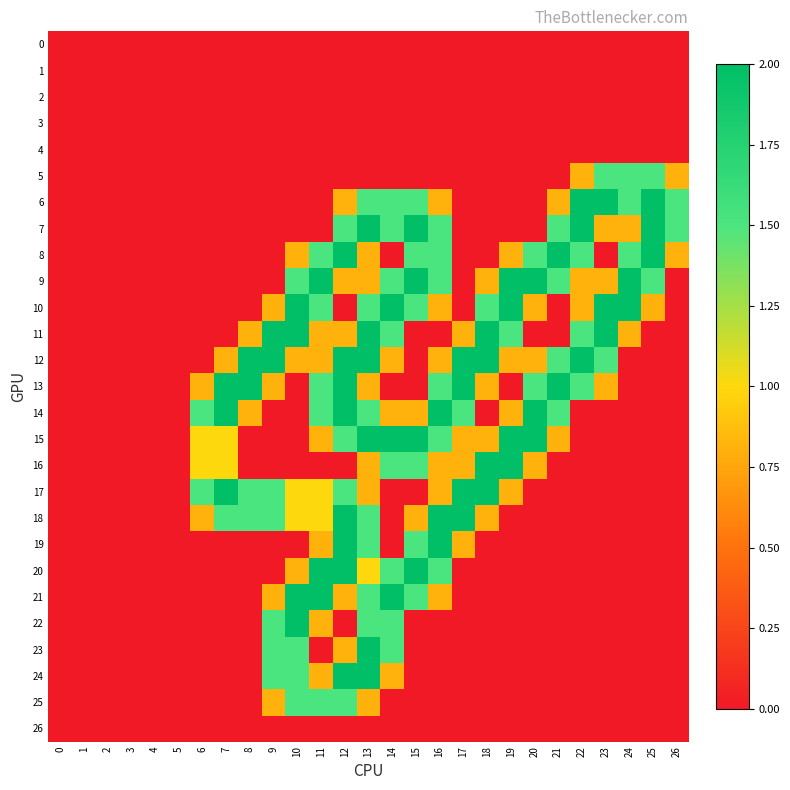

Reading left to right, transcribe all the data shown in this chart.

0: 0=0.0	1=0.0	2=0.0	3=0.0	4=0.0	5=0.0	6=0.0	7=0.0	8=0.0	9=0.0	10=0.0	11=0.0	12=0.0	13=0.0	14=0.0	15=0.0	16=0.0	17=0.0	18=0.0	19=0.0	20=0.0	21=0.0	22=0.0	23=0.0	24=0.0	25=0.0	26=0.0
1: 0=0.0	1=0.0	2=0.0	3=0.0	4=0.0	5=0.0	6=0.0	7=0.0	8=0.0	9=0.0	10=0.0	11=0.0	12=0.0	13=0.0	14=0.0	15=0.0	16=0.0	17=0.0	18=0.0	19=0.0	20=0.0	21=0.0	22=0.0	23=0.0	24=0.0	25=0.0	26=0.0
2: 0=0.0	1=0.0	2=0.0	3=0.0	4=0.0	5=0.0	6=0.0	7=0.0	8=0.0	9=0.0	10=0.0	11=0.0	12=0.0	13=0.0	14=0.0	15=0.0	16=0.0	17=0.0	18=0.0	19=0.0	20=0.0	21=0.0	22=0.0	23=0.0	24=0.0	25=0.0	26=0.0
3: 0=0.0	1=0.0	2=0.0	3=0.0	4=0.0	5=0.0	6=0.0	7=0.0	8=0.0	9=0.0	10=0.0	11=0.0	12=0.0	13=0.0	14=0.0	15=0.0	16=0.0	17=0.0	18=0.0	19=0.0	20=0.0	21=0.0	22=0.0	23=0.0	24=0.0	25=0.0	26=0.0
4: 0=0.0	1=0.0	2=0.0	3=0.0	4=0.0	5=0.0	6=0.0	7=0.0	8=0.0	9=0.0	10=0.0	11=0.0	12=0.0	13=0.0	14=0.0	15=0.0	16=0.0	17=0.0	18=0.0	19=0.0	20=0.0	21=0.0	22=0.0	23=0.0	24=0.0	25=0.0	26=0.0
5: 0=0.0	1=0.0	2=0.0	3=0.0	4=0.0	5=0.0	6=0.0	7=0.0	8=0.0	9=0.0	10=0.0	11=0.0	12=0.0	13=0.0	14=0.0	15=0.0	16=0.0	17=0.0	18=0.0	19=0.0	20=0.0	21=0.0	22=0.8	23=1.5	24=1.5	25=1.5	26=0.8
6: 0=0.0	1=0.0	2=0.0	3=0.0	4=0.0	5=0.0	6=0.0	7=0.0	8=0.0	9=0.0	10=0.0	11=0.0	12=0.8	13=1.5	14=1.5	15=1.5	16=0.8	17=0.0	18=0.0	19=0.0	20=0.0	21=0.8	22=2.0	23=2.0	24=1.5	25=2.0	26=1.5
7: 0=0.0	1=0.0	2=0.0	3=0.0	4=0.0	5=0.0	6=0.0	7=0.0	8=0.0	9=0.0	10=0.0	11=0.0	12=1.5	13=2.0	14=1.5	15=2.0	16=1.5	17=0.0	18=0.0	19=0.0	20=0.0	21=1.5	22=2.0	23=0.8	24=0.8	25=2.0	26=1.5
8: 0=0.0	1=0.0	2=0.0	3=0.0	4=0.0	5=0.0	6=0.0	7=0.0	8=0.0	9=0.0	10=0.8	11=1.5	12=2.0	13=0.8	14=0.0	15=1.5	16=1.5	17=0.0	18=0.0	19=0.8	20=1.5	21=2.0	22=1.5	23=0.0	24=1.5	25=2.0	26=0.8
9: 0=0.0	1=0.0	2=0.0	3=0.0	4=0.0	5=0.0	6=0.0	7=0.0	8=0.0	9=0.0	10=1.5	11=2.0	12=0.8	13=0.8	14=1.5	15=2.0	16=1.5	17=0.0	18=0.8	19=2.0	20=2.0	21=1.5	22=0.8	23=0.8	24=2.0	25=1.5	26=0.0
10: 0=0.0	1=0.0	2=0.0	3=0.0	4=0.0	5=0.0	6=0.0	7=0.0	8=0.0	9=0.8	10=2.0	11=1.5	12=0.0	13=1.5	14=2.0	15=1.5	16=0.8	17=0.0	18=1.5	19=2.0	20=0.8	21=0.0	22=0.8	23=2.0	24=2.0	25=0.8	26=0.0
11: 0=0.0	1=0.0	2=0.0	3=0.0	4=0.0	5=0.0	6=0.0	7=0.0	8=0.8	9=2.0	10=2.0	11=0.8	12=0.8	13=2.0	14=1.5	15=0.0	16=0.0	17=0.8	18=2.0	19=1.5	20=0.0	21=0.0	22=1.5	23=2.0	24=0.8	25=0.0	26=0.0
12: 0=0.0	1=0.0	2=0.0	3=0.0	4=0.0	5=0.0	6=0.0	7=0.8	8=2.0	9=2.0	10=0.8	11=0.8	12=2.0	13=2.0	14=0.8	15=0.0	16=0.8	17=2.0	18=2.0	19=0.8	20=0.8	21=1.5	22=2.0	23=1.5	24=0.0	25=0.0	26=0.0
13: 0=0.0	1=0.0	2=0.0	3=0.0	4=0.0	5=0.0	6=0.8	7=2.0	8=2.0	9=0.8	10=0.0	11=1.5	12=2.0	13=0.8	14=0.0	15=0.0	16=1.5	17=2.0	18=0.8	19=0.0	20=1.5	21=2.0	22=1.5	23=0.8	24=0.0	25=0.0	26=0.0
14: 0=0.0	1=0.0	2=0.0	3=0.0	4=0.0	5=0.0	6=1.5	7=2.0	8=0.8	9=0.0	10=0.0	11=1.5	12=2.0	13=1.5	14=0.8	15=0.8	16=2.0	17=1.5	18=0.0	19=0.8	20=2.0	21=1.5	22=0.0	23=0.0	24=0.0	25=0.0	26=0.0
15: 0=0.0	1=0.0	2=0.0	3=0.0	4=0.0	5=0.0	6=1.0	7=1.0	8=0.0	9=0.0	10=0.0	11=0.8	12=1.5	13=2.0	14=2.0	15=2.0	16=1.5	17=0.8	18=0.8	19=2.0	20=2.0	21=0.8	22=0.0	23=0.0	24=0.0	25=0.0	26=0.0
16: 0=0.0	1=0.0	2=0.0	3=0.0	4=0.0	5=0.0	6=1.0	7=1.0	8=0.0	9=0.0	10=0.0	11=0.0	12=0.0	13=0.8	14=1.5	15=1.5	16=0.8	17=0.8	18=2.0	19=2.0	20=0.8	21=0.0	22=0.0	23=0.0	24=0.0	25=0.0	26=0.0
17: 0=0.0	1=0.0	2=0.0	3=0.0	4=0.0	5=0.0	6=1.5	7=2.0	8=1.5	9=1.5	10=1.0	11=1.0	12=1.5	13=0.8	14=0.0	15=0.0	16=0.8	17=2.0	18=2.0	19=0.8	20=0.0	21=0.0	22=0.0	23=0.0	24=0.0	25=0.0	26=0.0
18: 0=0.0	1=0.0	2=0.0	3=0.0	4=0.0	5=0.0	6=0.8	7=1.5	8=1.5	9=1.5	10=1.0	11=1.0	12=2.0	13=1.5	14=0.0	15=0.8	16=2.0	17=2.0	18=0.8	19=0.0	20=0.0	21=0.0	22=0.0	23=0.0	24=0.0	25=0.0	26=0.0
19: 0=0.0	1=0.0	2=0.0	3=0.0	4=0.0	5=0.0	6=0.0	7=0.0	8=0.0	9=0.0	10=0.0	11=0.8	12=2.0	13=1.5	14=0.0	15=1.5	16=2.0	17=0.8	18=0.0	19=0.0	20=0.0	21=0.0	22=0.0	23=0.0	24=0.0	25=0.0	26=0.0
20: 0=0.0	1=0.0	2=0.0	3=0.0	4=0.0	5=0.0	6=0.0	7=0.0	8=0.0	9=0.0	10=0.8	11=2.0	12=2.0	13=1.0	14=1.5	15=2.0	16=1.5	17=0.0	18=0.0	19=0.0	20=0.0	21=0.0	22=0.0	23=0.0	24=0.0	25=0.0	26=0.0
21: 0=0.0	1=0.0	2=0.0	3=0.0	4=0.0	5=0.0	6=0.0	7=0.0	8=0.0	9=0.8	10=2.0	11=2.0	12=0.8	13=1.5	14=2.0	15=1.5	16=0.8	17=0.0	18=0.0	19=0.0	20=0.0	21=0.0	22=0.0	23=0.0	24=0.0	25=0.0	26=0.0
22: 0=0.0	1=0.0	2=0.0	3=0.0	4=0.0	5=0.0	6=0.0	7=0.0	8=0.0	9=1.5	10=2.0	11=0.8	12=0.0	13=1.5	14=1.5	15=0.0	16=0.0	17=0.0	18=0.0	19=0.0	20=0.0	21=0.0	22=0.0	23=0.0	24=0.0	25=0.0	26=0.0
23: 0=0.0	1=0.0	2=0.0	3=0.0	4=0.0	5=0.0	6=0.0	7=0.0	8=0.0	9=1.5	10=1.5	11=0.0	12=0.8	13=2.0	14=1.5	15=0.0	16=0.0	17=0.0	18=0.0	19=0.0	20=0.0	21=0.0	22=0.0	23=0.0	24=0.0	25=0.0	26=0.0
24: 0=0.0	1=0.0	2=0.0	3=0.0	4=0.0	5=0.0	6=0.0	7=0.0	8=0.0	9=1.5	10=1.5	11=0.8	12=2.0	13=2.0	14=0.8	15=0.0	16=0.0	17=0.0	18=0.0	19=0.0	20=0.0	21=0.0	22=0.0	23=0.0	24=0.0	25=0.0	26=0.0
25: 0=0.0	1=0.0	2=0.0	3=0.0	4=0.0	5=0.0	6=0.0	7=0.0	8=0.0	9=0.8	10=1.5	11=1.5	12=1.5	13=0.8	14=0.0	15=0.0	16=0.0	17=0.0	18=0.0	19=0.0	20=0.0	21=0.0	22=0.0	23=0.0	24=0.0	25=0.0	26=0.0
26: 0=0.0	1=0.0	2=0.0	3=0.0	4=0.0	5=0.0	6=0.0	7=0.0	8=0.0	9=0.0	10=0.0	11=0.0	12=0.0	13=0.0	14=0.0	15=0.0	16=0.0	17=0.0	18=0.0	19=0.0	20=0.0	21=0.0	22=0.0	23=0.0	24=0.0	25=0.0	26=0.0